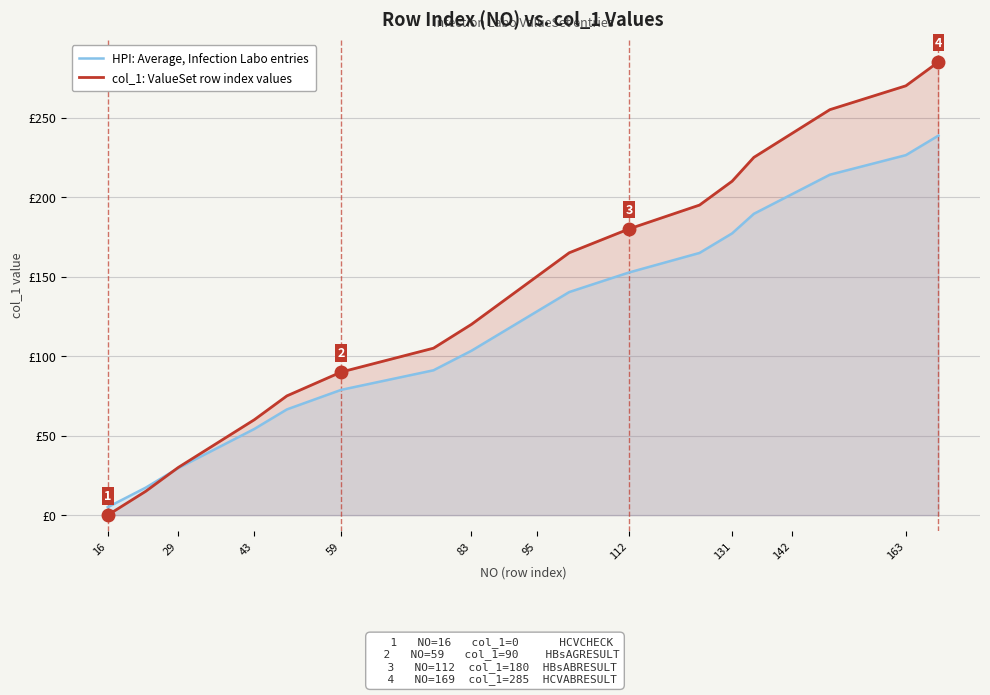

What is the average value of the HPI: Average, Infection Labo entries series?

121.8